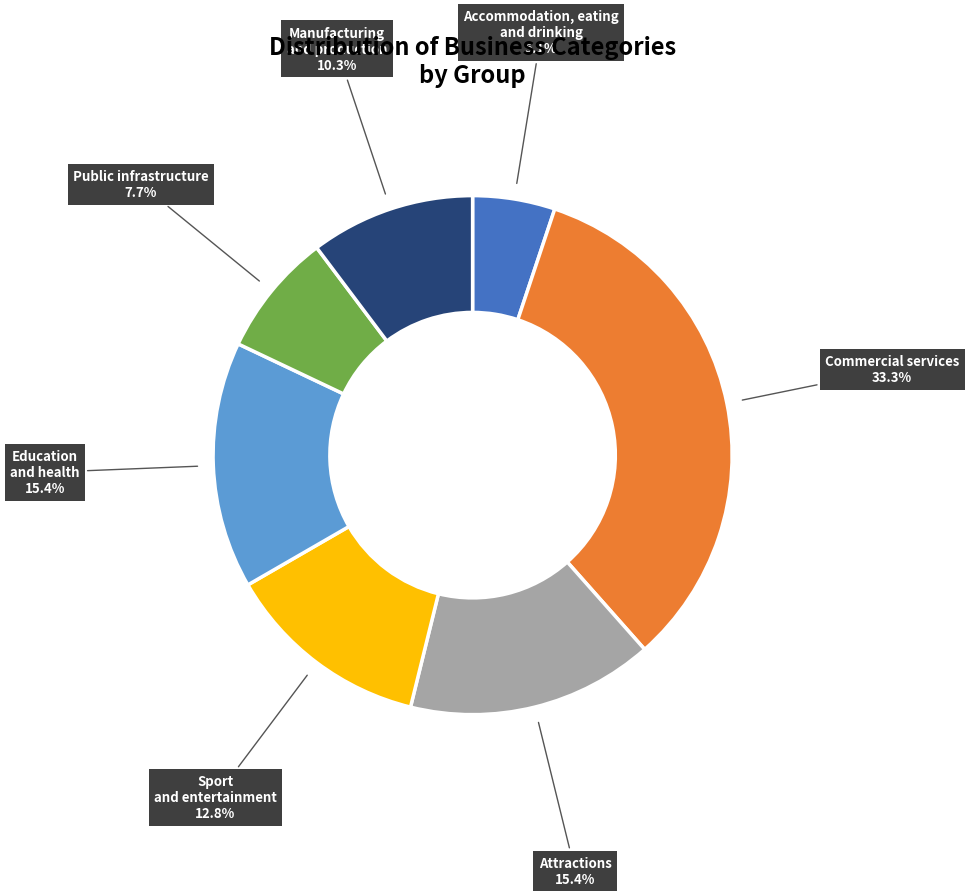

Count the number of slices in the pie.

7